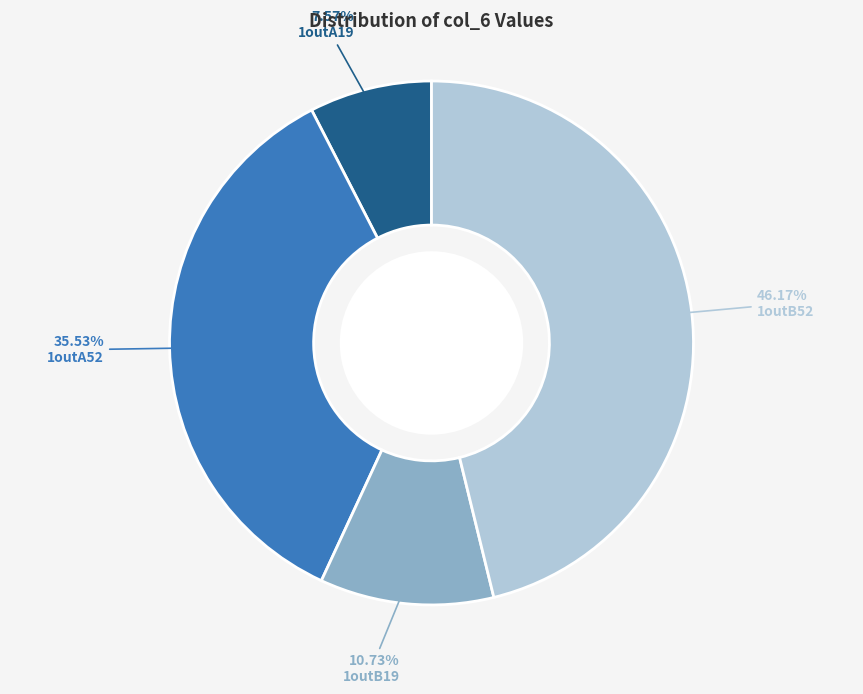

True or false: 1outA19 accounts for 8% of the total.

True